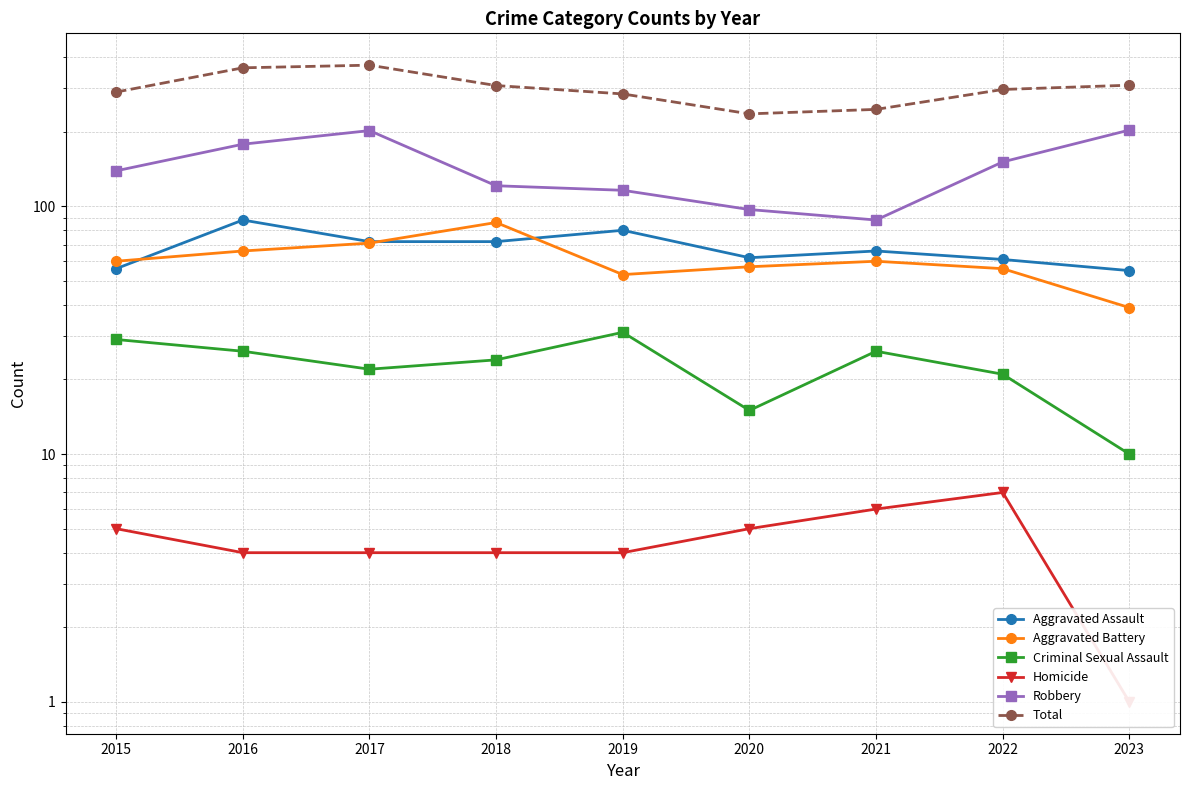

What is the minimum value shown in the chart?

1